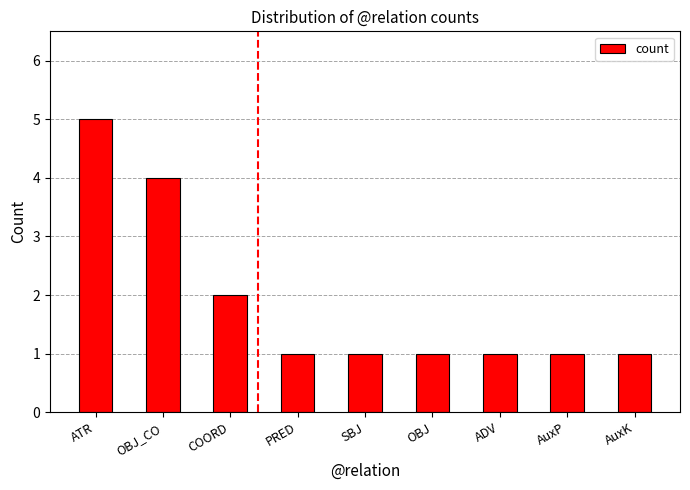

Reading left to right, list all the values displayed in this chart.

ATR=5	OBJ_CO=4	COORD=2	PRED=1	SBJ=1	OBJ=1	ADV=1	AuxP=1	AuxK=1